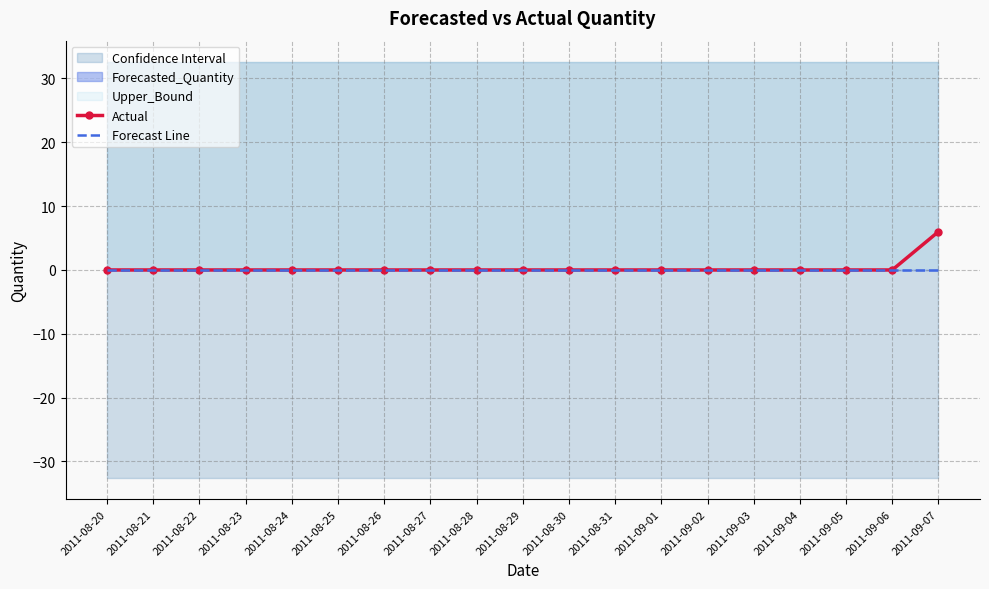

Between 2011-08-31 and 2011-09-07, which is larger?

2011-09-07